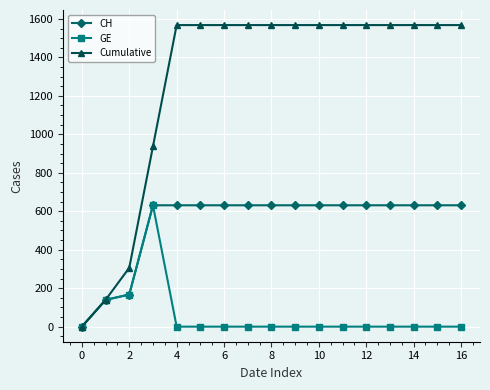

At how many categories does at least one series exceed 584?

14